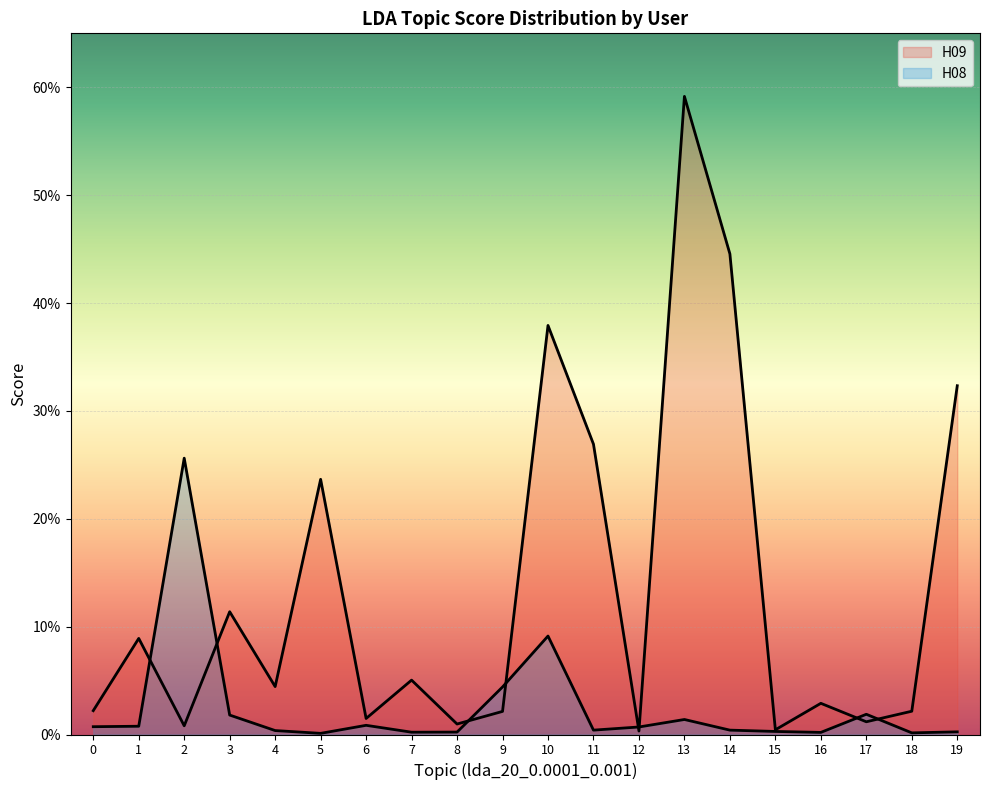

At which label is H08 closest to 0?

5